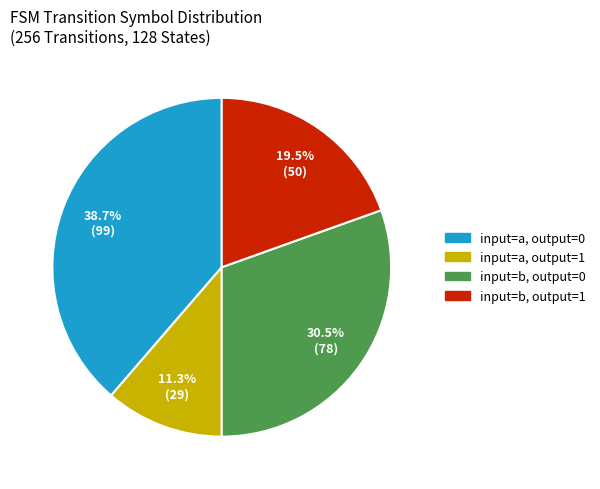

Does any single category account for the majority?

No